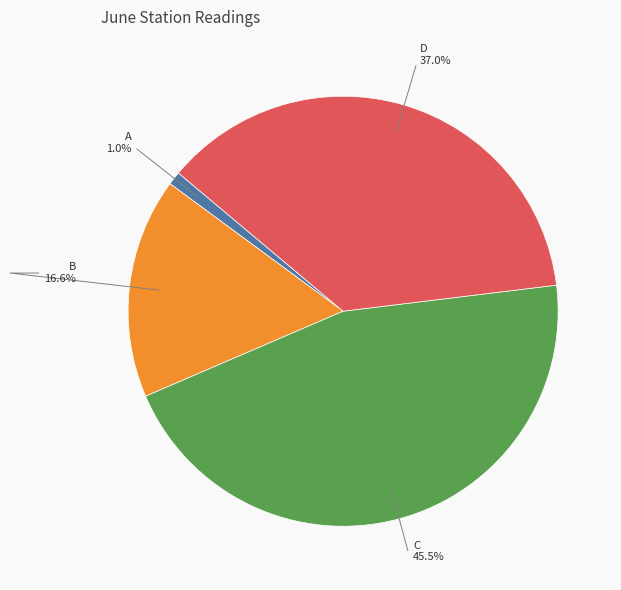

What percentage is the A slice, to the nearest percent?

1%